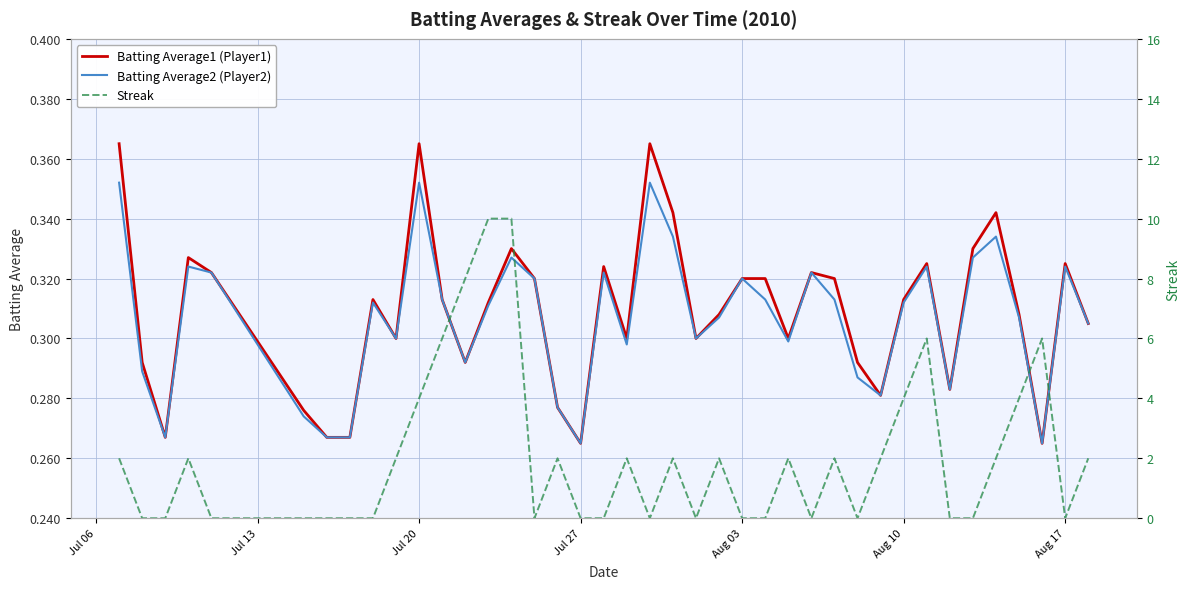

Is the value of Batting Average2 (Player2) at 28 greater than the value of Streak at 17?

Yes